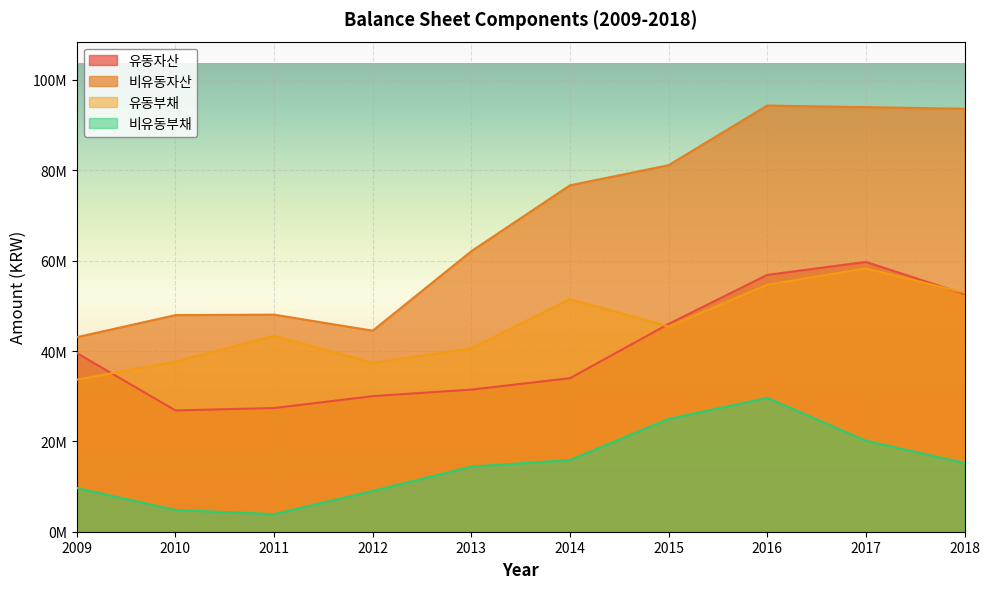

What are all the series names shown in the legend?

유동자산, 비유동자산, 유동부채, 비유동부채